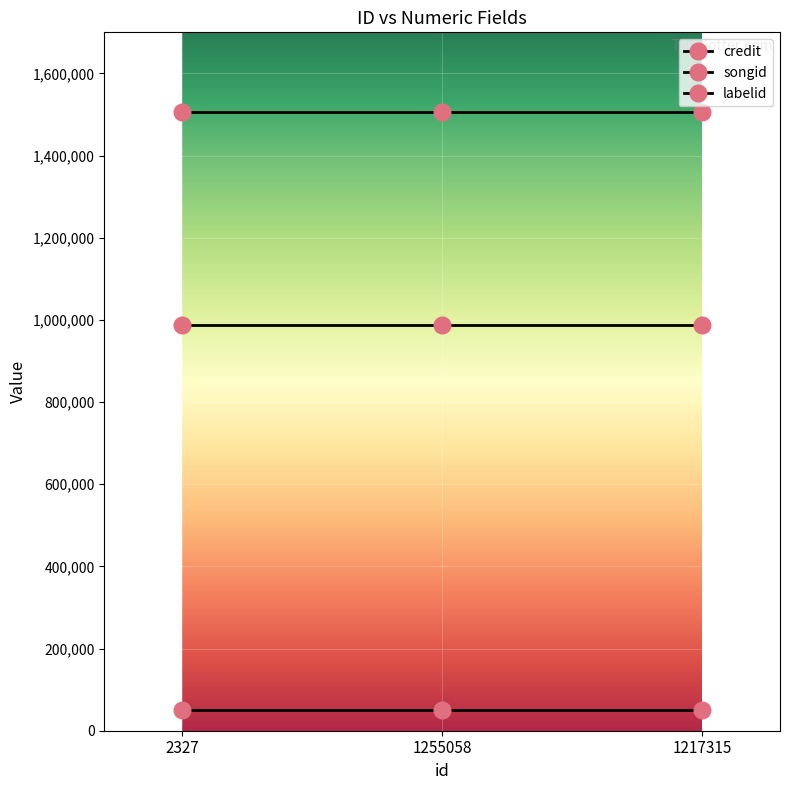

How many categories are shown in the chart?

3